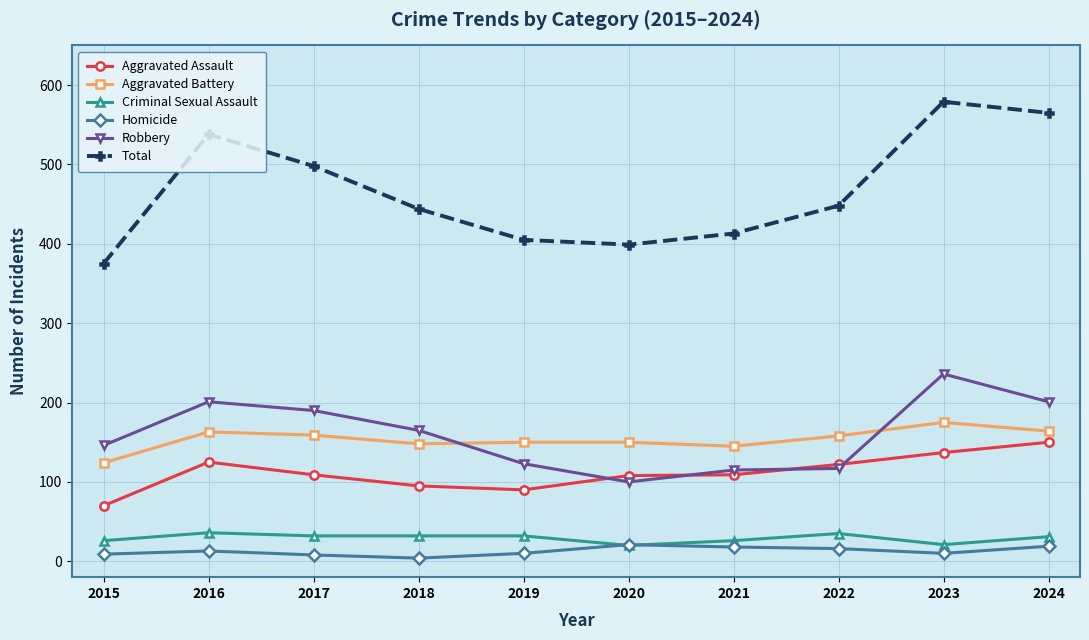

Is this an area chart (filled region under the line)?

No